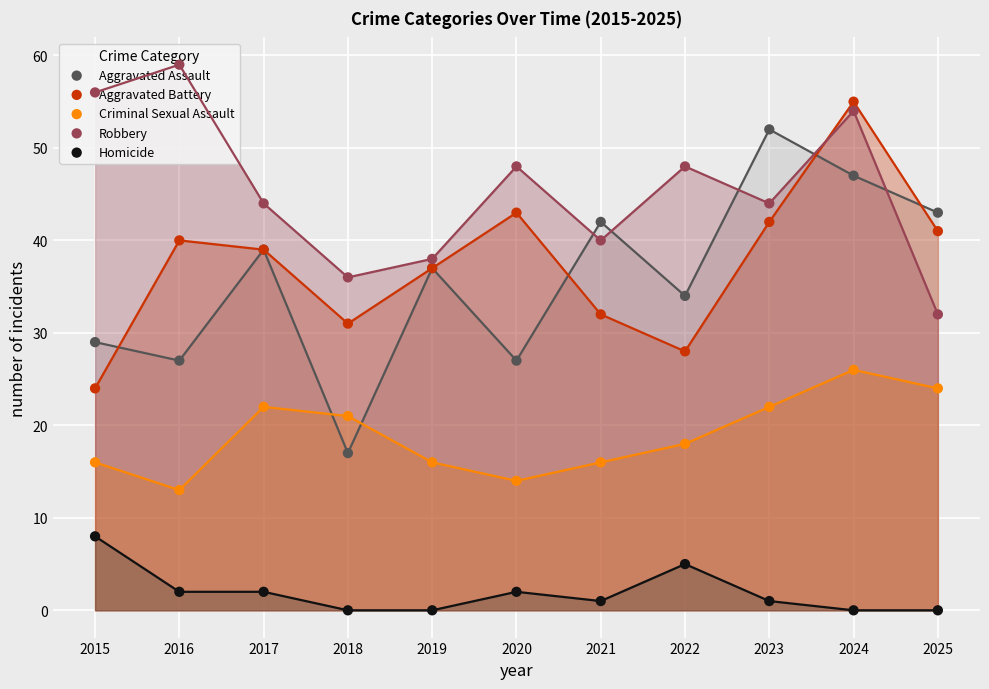

Which series reaches the minimum Y coordinate?

Homicide